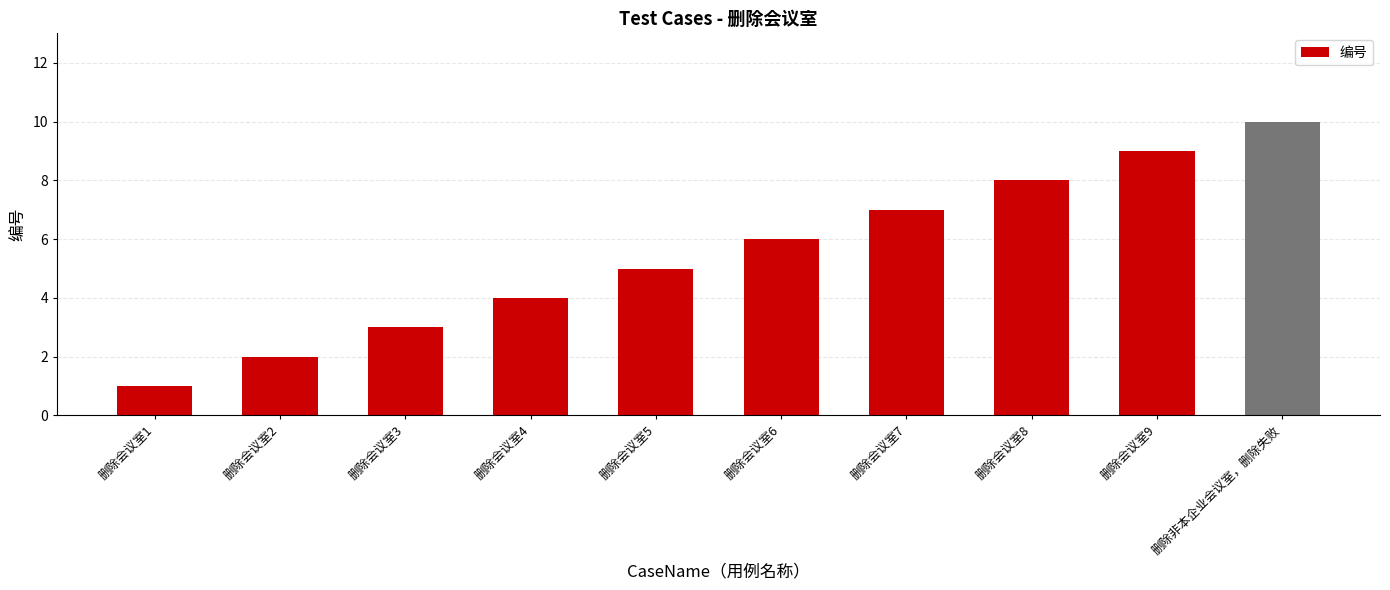

Rank the categories by value from highest to lowest.

删除非本企业会议室，删除失败, 删除会议室9, 删除会议室8, 删除会议室7, 删除会议室6, 删除会议室5, 删除会议室4, 删除会议室3, 删除会议室2, 删除会议室1